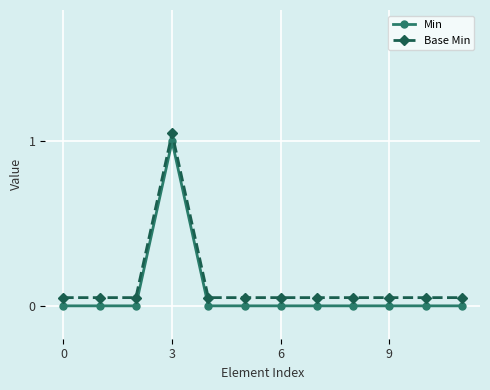

What is the difference between the maximum and second lowest values in the Base Min series?

1.0